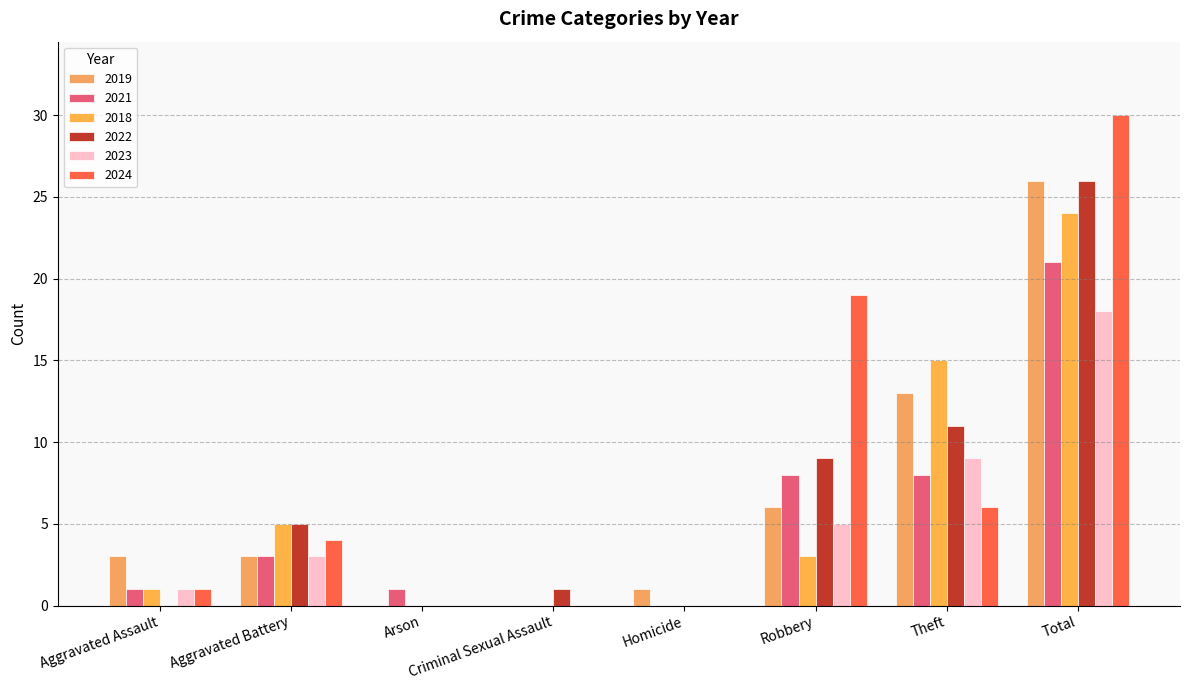

Count the number of categories in the chart.

8